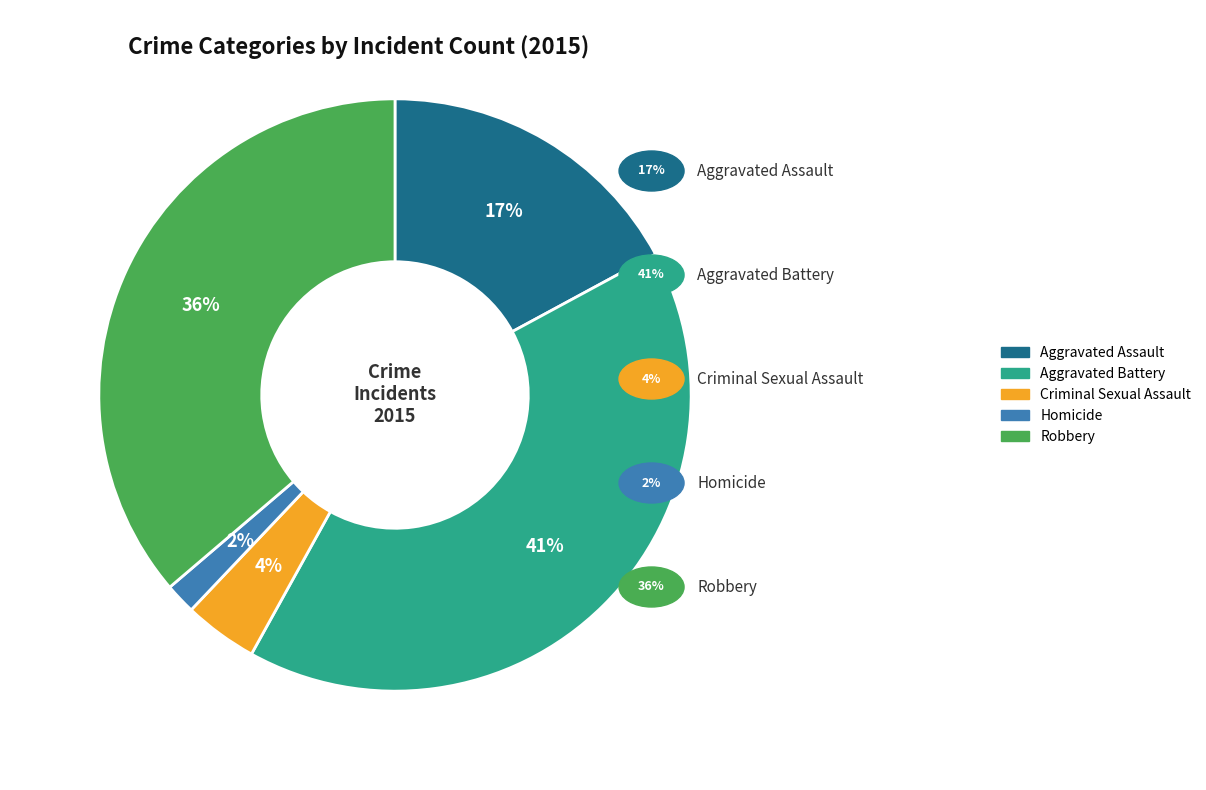

True or false: Robbery accounts for 28% of the total.

False